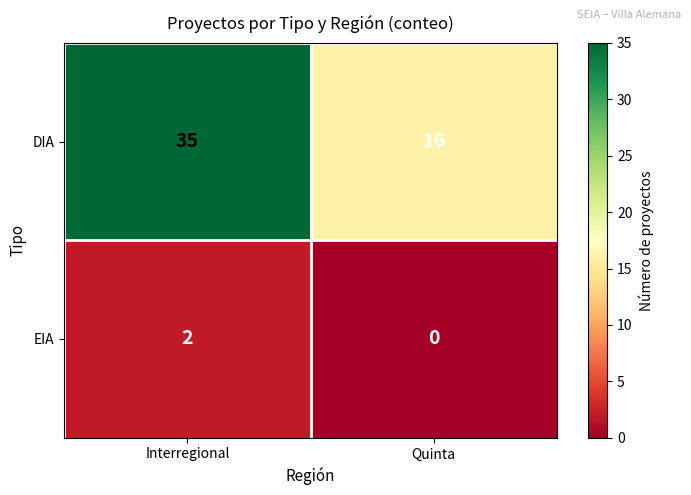

At how many categories does at least one series exceed 13?

2